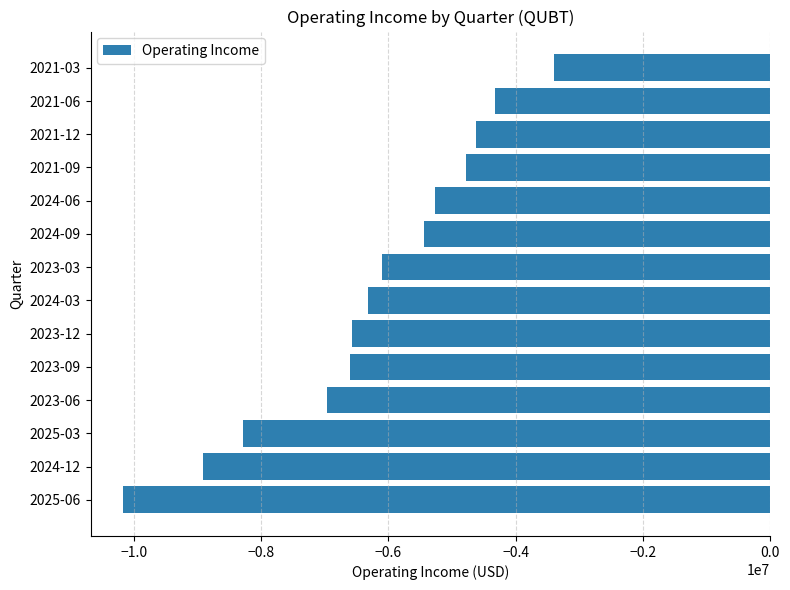

At which category does the chart reach its minimum across all series?

2025-06